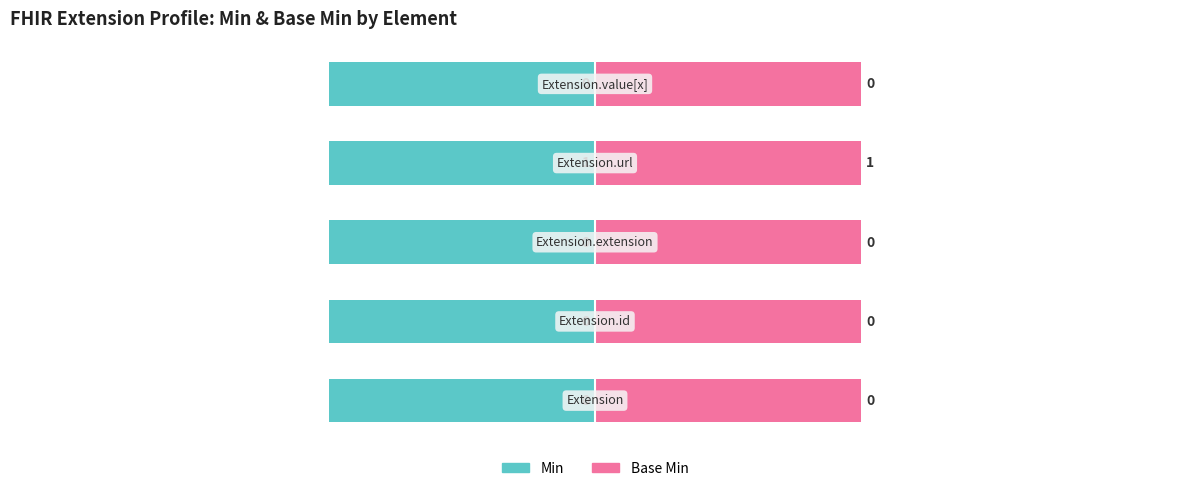

At which category is the sum across all series the highest?

Extension.url